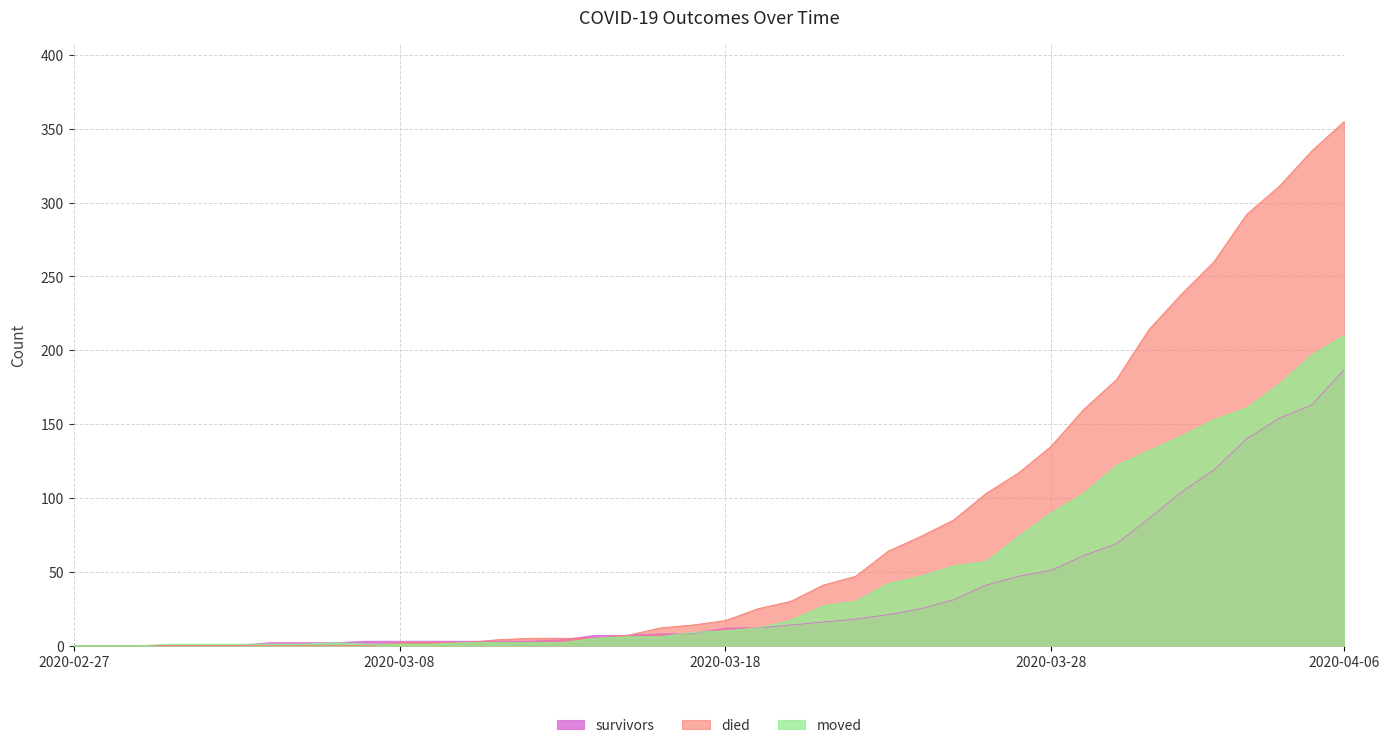

What is the difference between the second highest and minimum values in the survivors series?

163